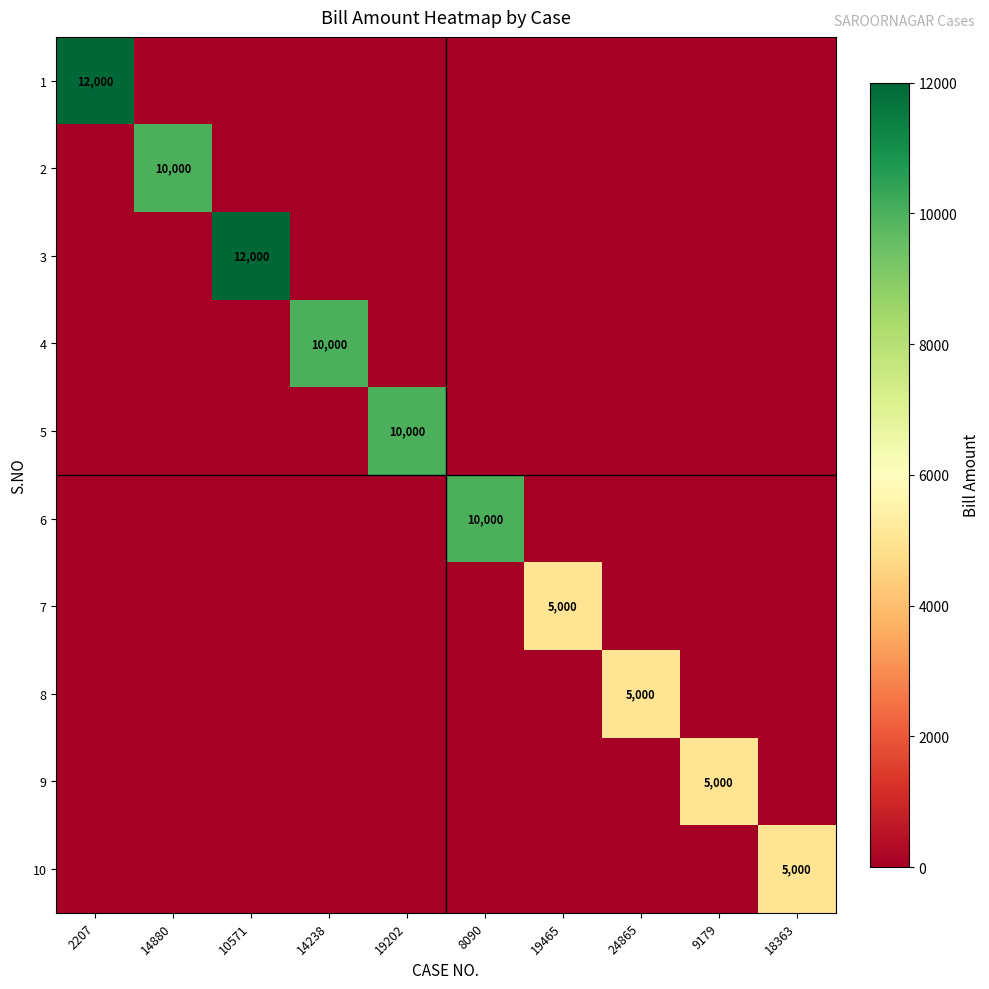

True or false: 6 has a value of 2280 at 8090.

False